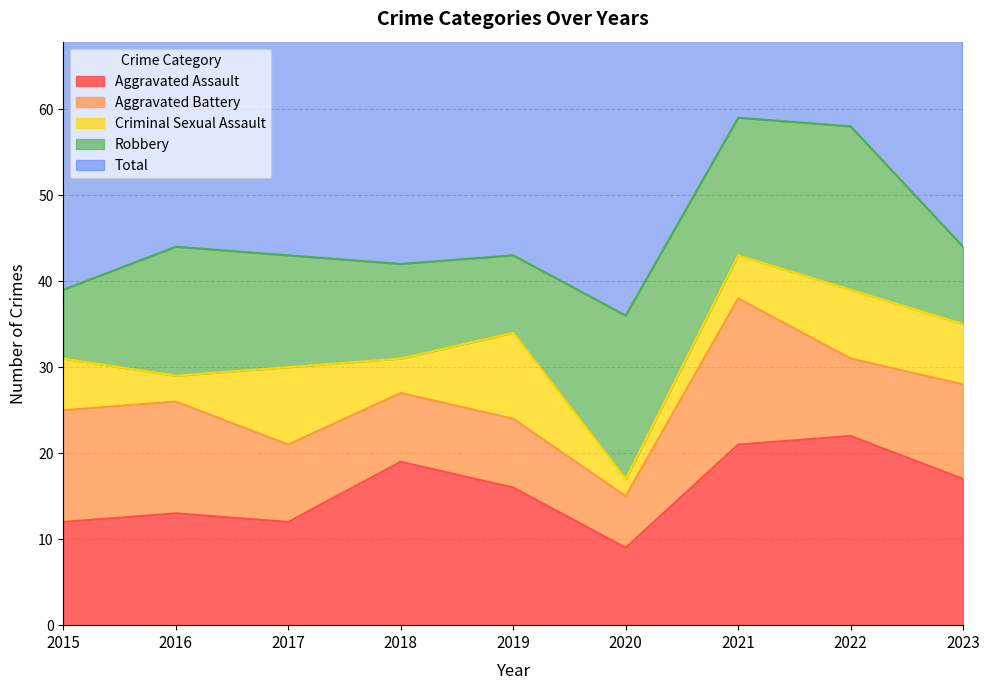

How many intersections are there between Robbery and Aggravated Battery?

4